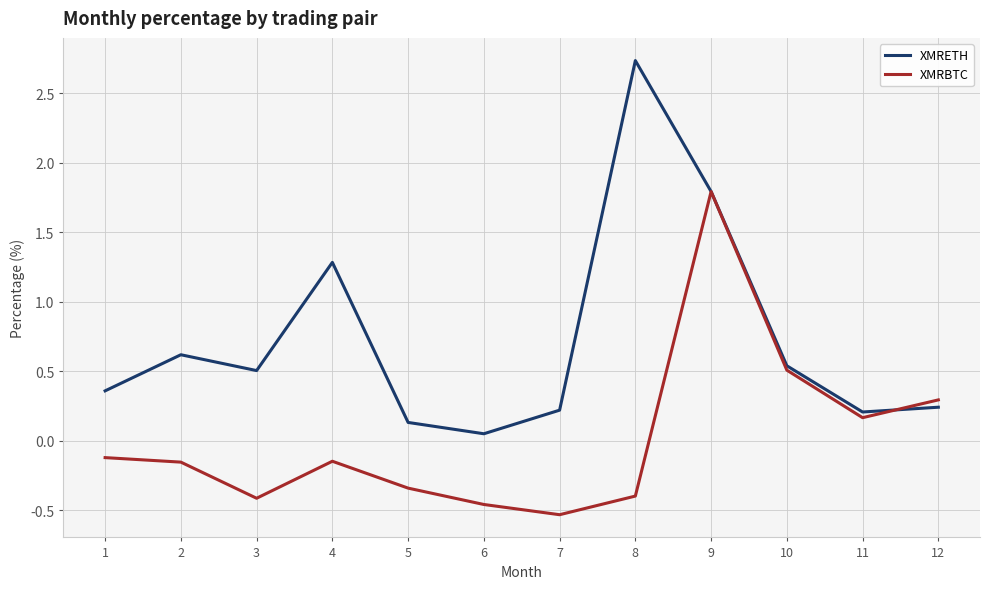

True or false: XMRBTC has more than 1 interior local peaks.

True